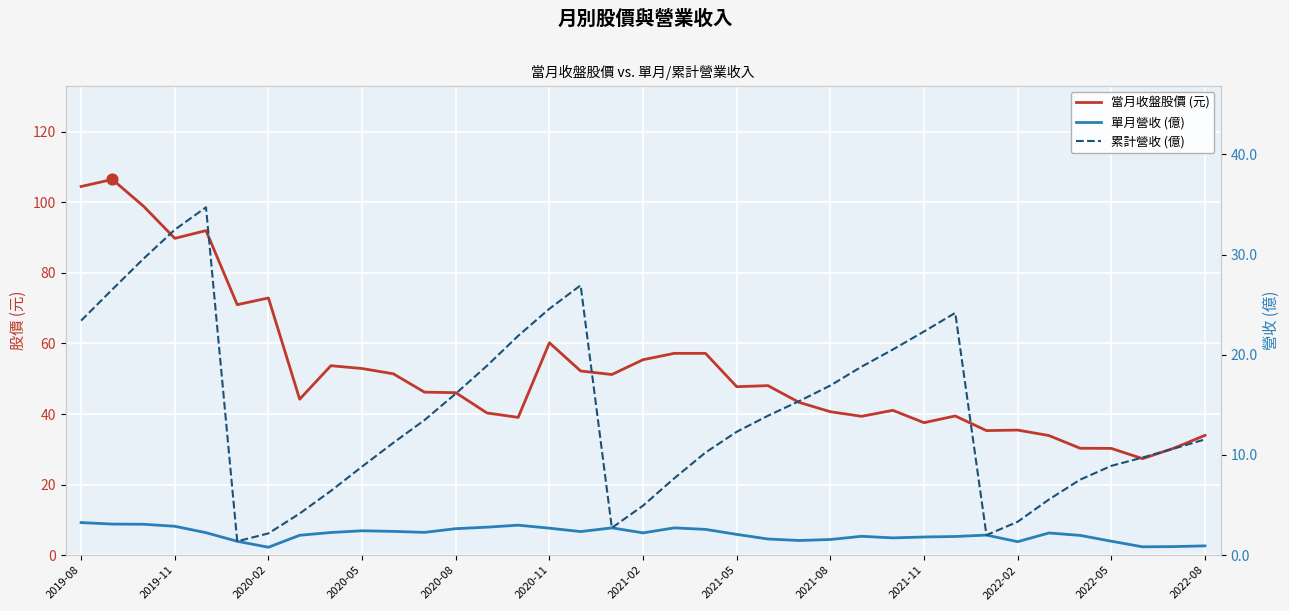

At how many categories does at least one series exceed 7?

37